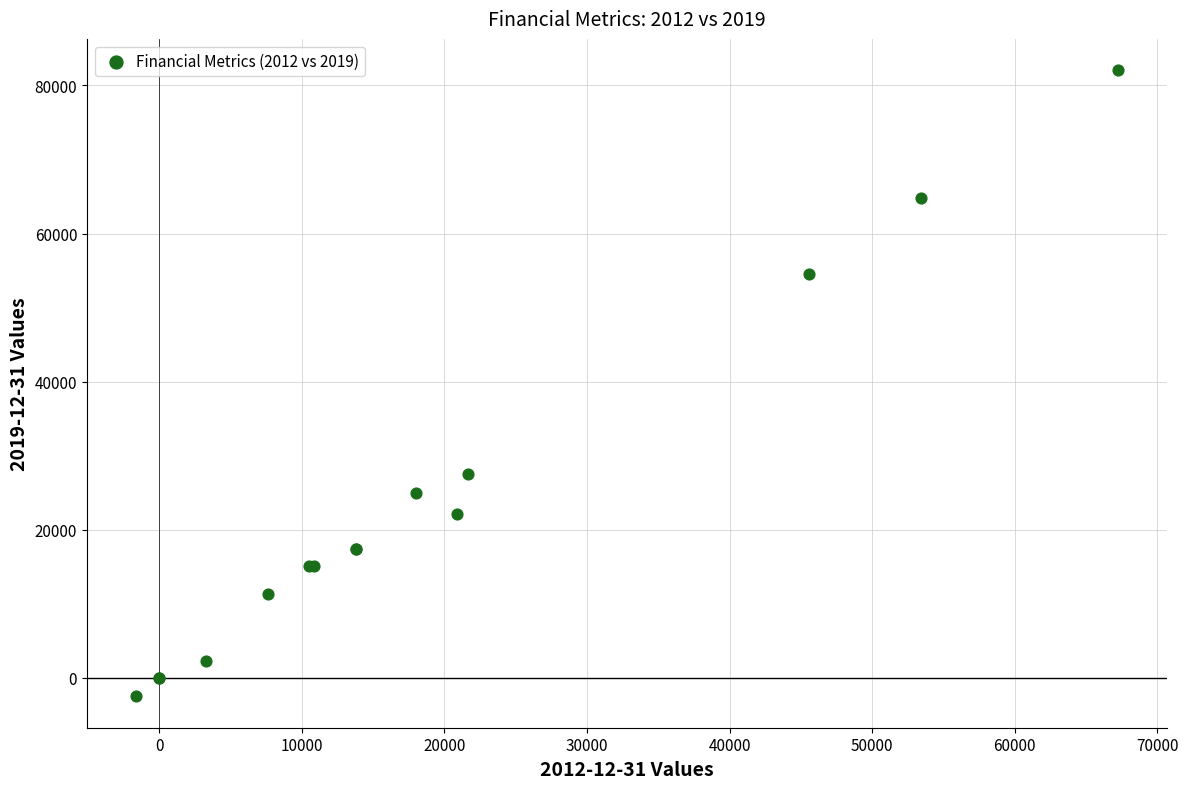

What Y value in the scatter plot is closest to 39767?

27556